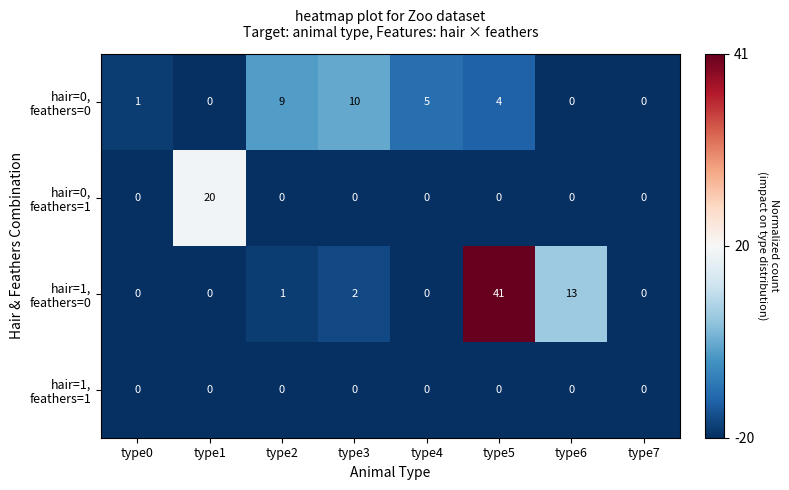

What is the total value across all series at type2?

10